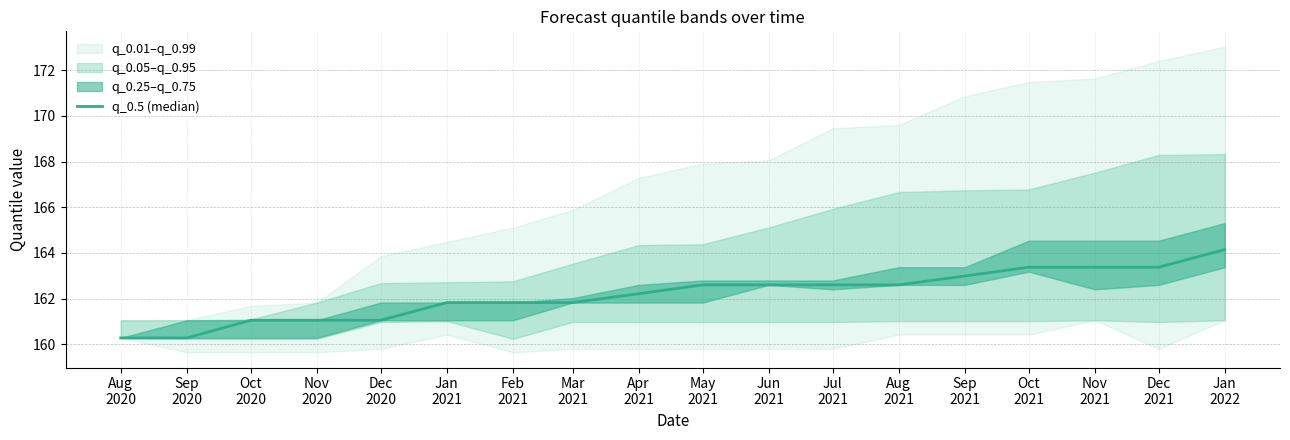

List the labels in order of value, largest first.

Jan
2022, Oct
2021, Nov
2021, Dec
2021, Sep
2021, May
2021, Jun
2021, Jul
2021, Aug
2021, Apr
2021, Jan
2021, Feb
2021, Mar
2021, Oct
2020, Nov
2020, Dec
2020, Aug
2020, Sep
2020